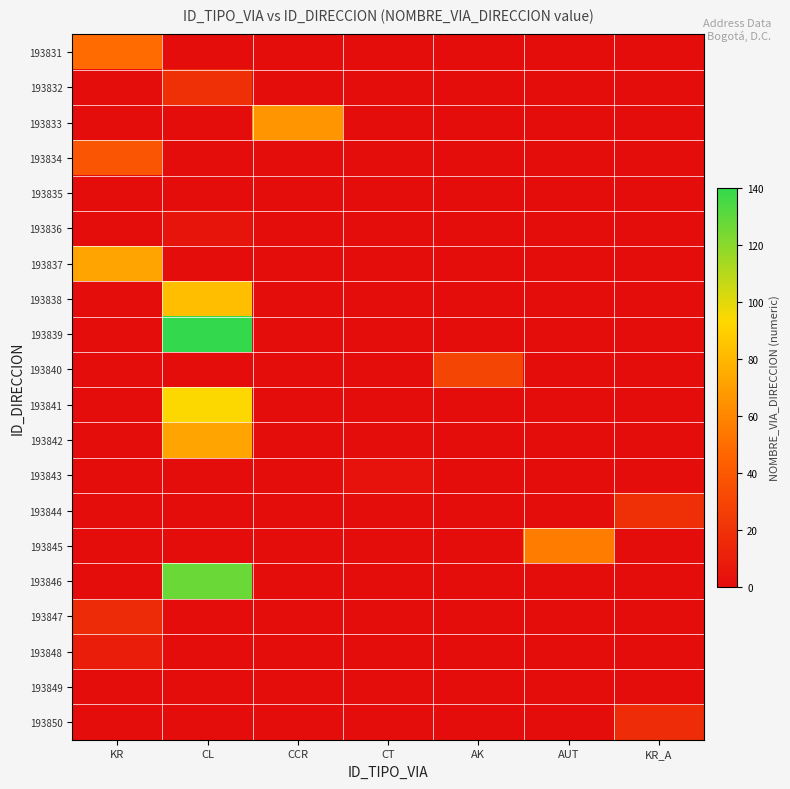

Reading left to right, what are all the values shown in this chart?

193831: KR=49	CL=0	CCR=0	CT=0	AK=0	AUT=0	KR_A=0
193832: KR=0	CL=19	CCR=0	CT=0	AK=0	AUT=0	KR_A=0
193833: KR=0	CL=0	CCR=66	CT=0	AK=0	AUT=0	KR_A=0
193834: KR=38	CL=0	CCR=0	CT=0	AK=0	AUT=0	KR_A=0
193835: KR=1	CL=0	CCR=0	CT=0	AK=0	AUT=0	KR_A=0
193836: KR=0	CL=4	CCR=0	CT=0	AK=0	AUT=0	KR_A=0
193837: KR=72	CL=0	CCR=0	CT=0	AK=0	AUT=0	KR_A=0
193838: KR=0	CL=83	CCR=0	CT=0	AK=0	AUT=0	KR_A=0
193839: KR=0	CL=140	CCR=0	CT=0	AK=0	AUT=0	KR_A=0
193840: KR=0	CL=0	CCR=0	CT=0	AK=30	AUT=0	KR_A=0
193841: KR=0	CL=94	CCR=0	CT=0	AK=0	AUT=0	KR_A=0
193842: KR=0	CL=72	CCR=0	CT=0	AK=0	AUT=0	KR_A=0
193843: KR=0	CL=0	CCR=0	CT=3	AK=0	AUT=0	KR_A=0
193844: KR=0	CL=0	CCR=0	CT=0	AK=0	AUT=0	KR_A=19
193845: KR=0	CL=0	CCR=0	CT=0	AK=0	AUT=56	KR_A=0
193846: KR=0	CL=127	CCR=0	CT=0	AK=0	AUT=0	KR_A=0
193847: KR=16	CL=0	CCR=0	CT=0	AK=0	AUT=0	KR_A=0
193848: KR=9	CL=0	CCR=0	CT=0	AK=0	AUT=0	KR_A=0
193849: KR=0	CL=1	CCR=0	CT=0	AK=0	AUT=0	KR_A=0
193850: KR=0	CL=0	CCR=0	CT=0	AK=0	AUT=0	KR_A=17